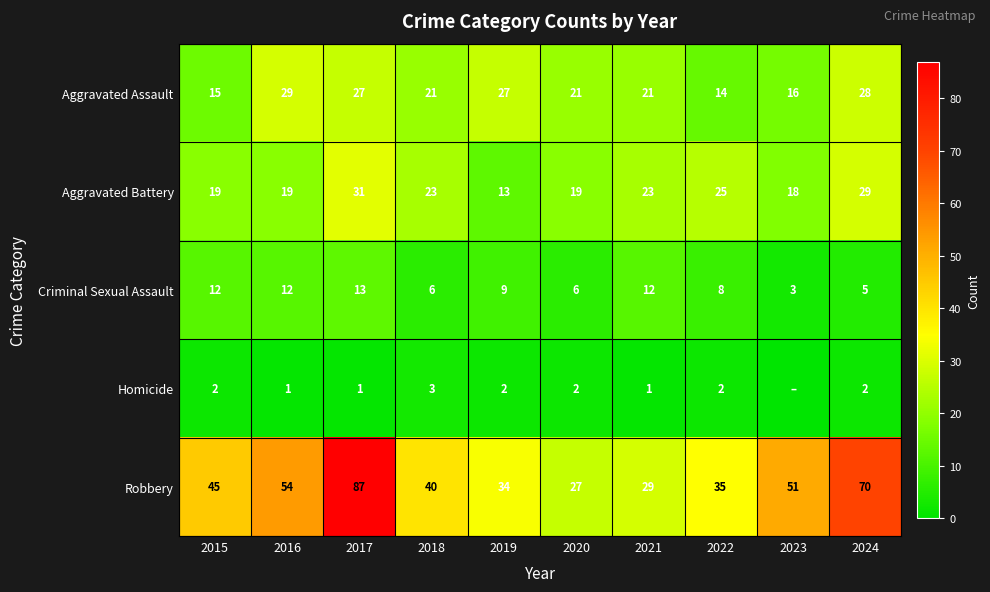

At 2024, list the series in order from largest to smallest.

Robbery, Aggravated Battery, Aggravated Assault, Criminal Sexual Assault, Homicide